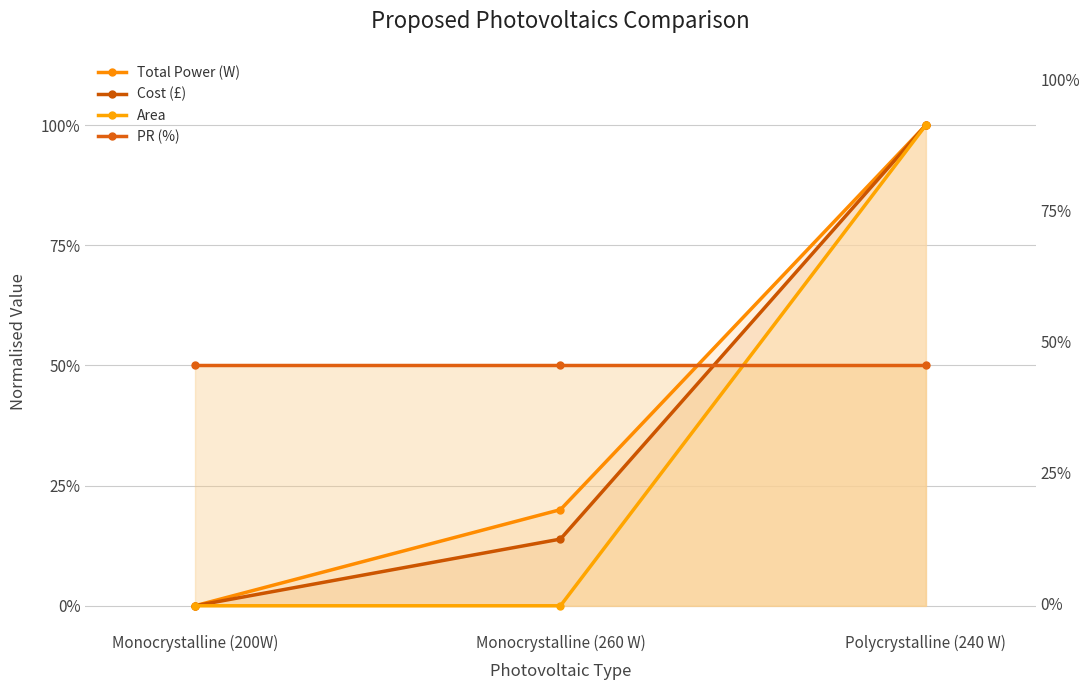

What are all the series names shown in the legend?

Total Power (W), Cost (£), Area, PR (%)